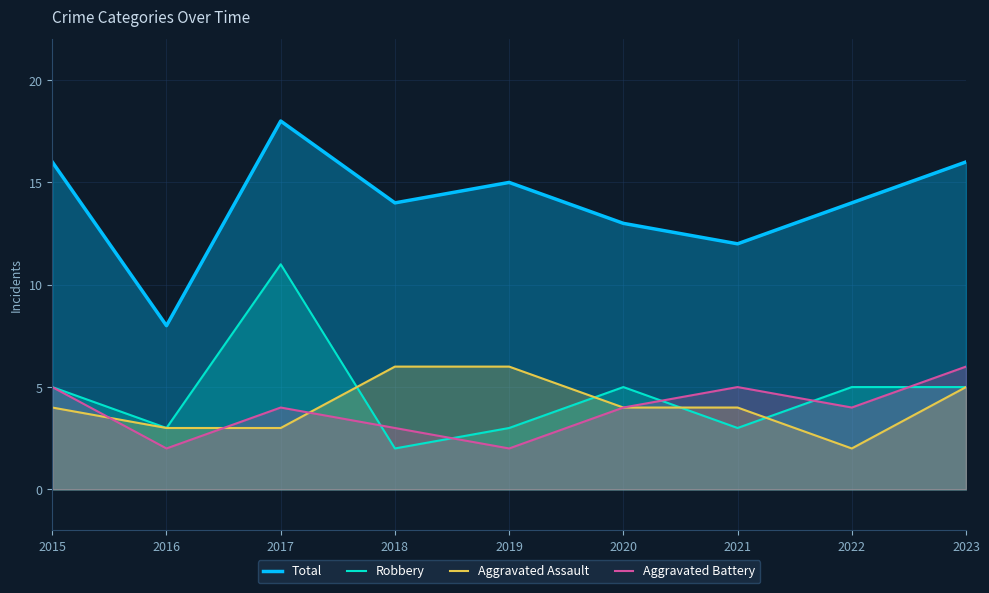

Which series has the largest total across all categories?

Total